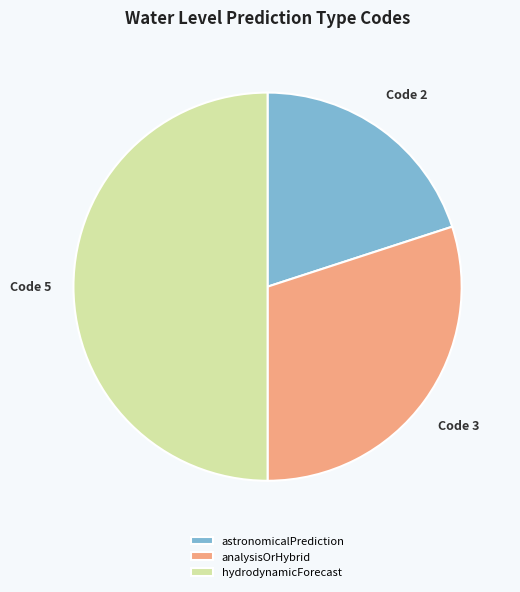

Rank the categories by value from lowest to highest.

astronomicalPrediction, analysisOrHybrid, hydrodynamicForecast